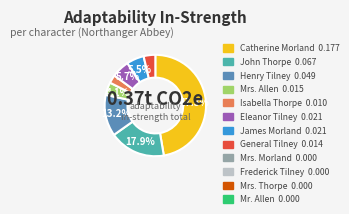

Does any single category account for the majority?

No